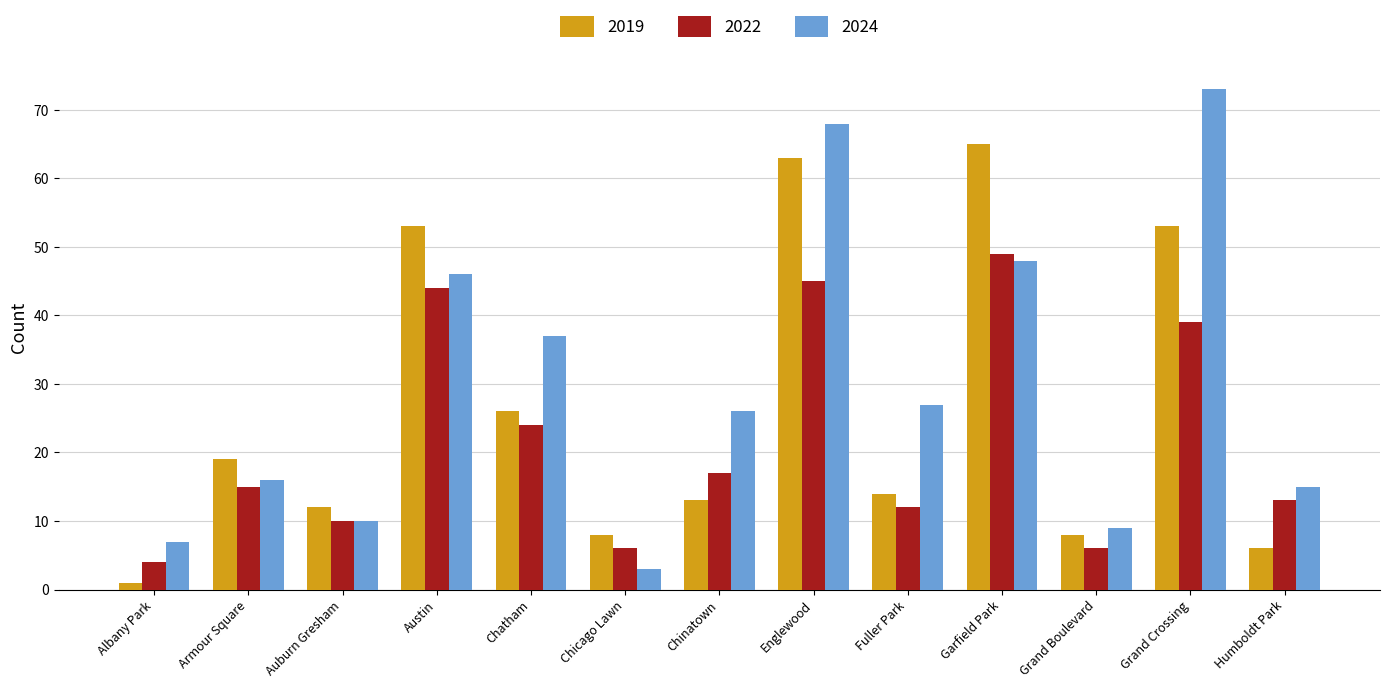

What is the approximate value of 2024 at Chatham, to the nearest 10?

40